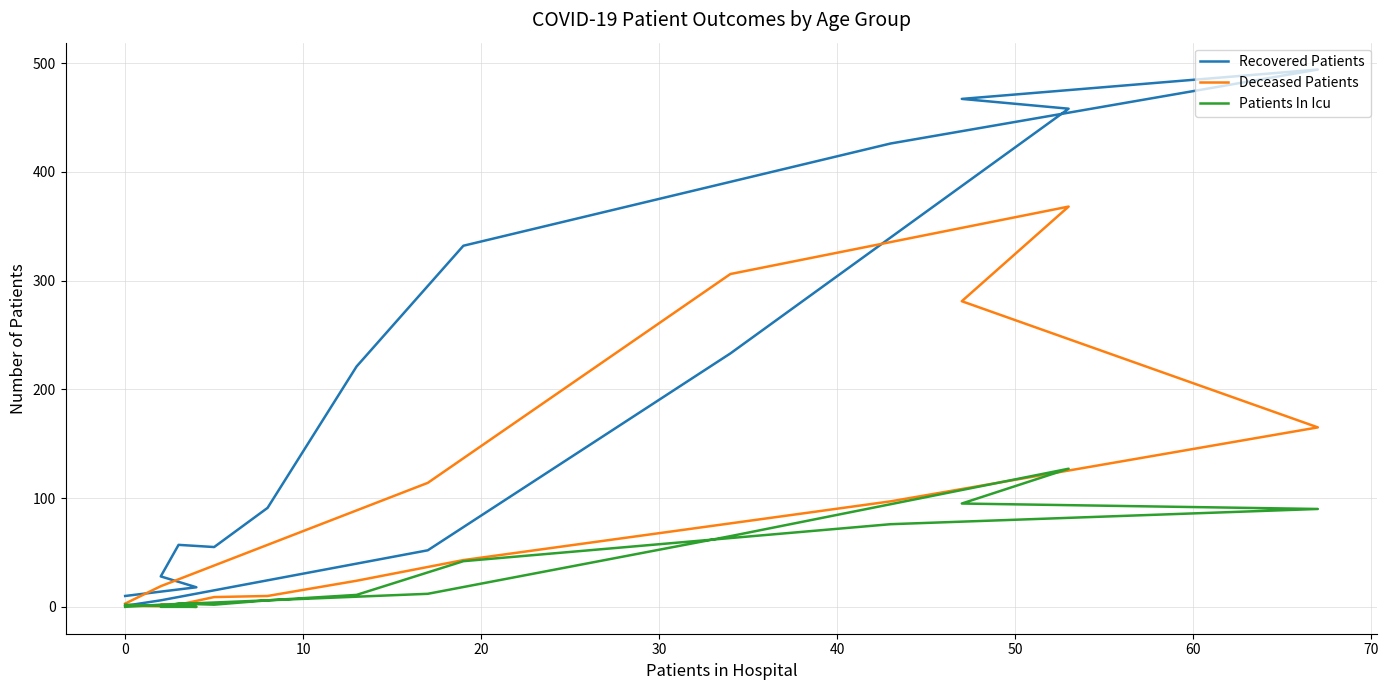

How many interior local peaks does the Deceased Patients series have?

1